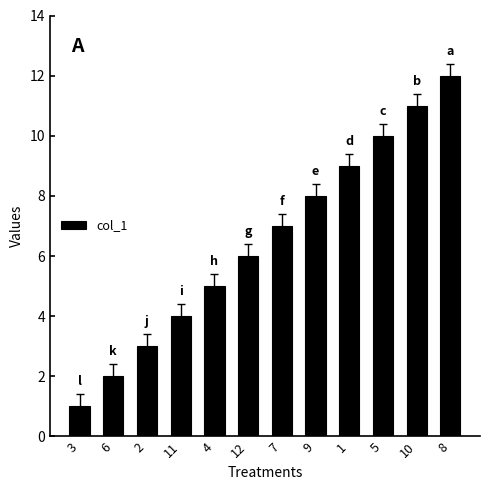

At which category does the chart reach its peak across all series?

8